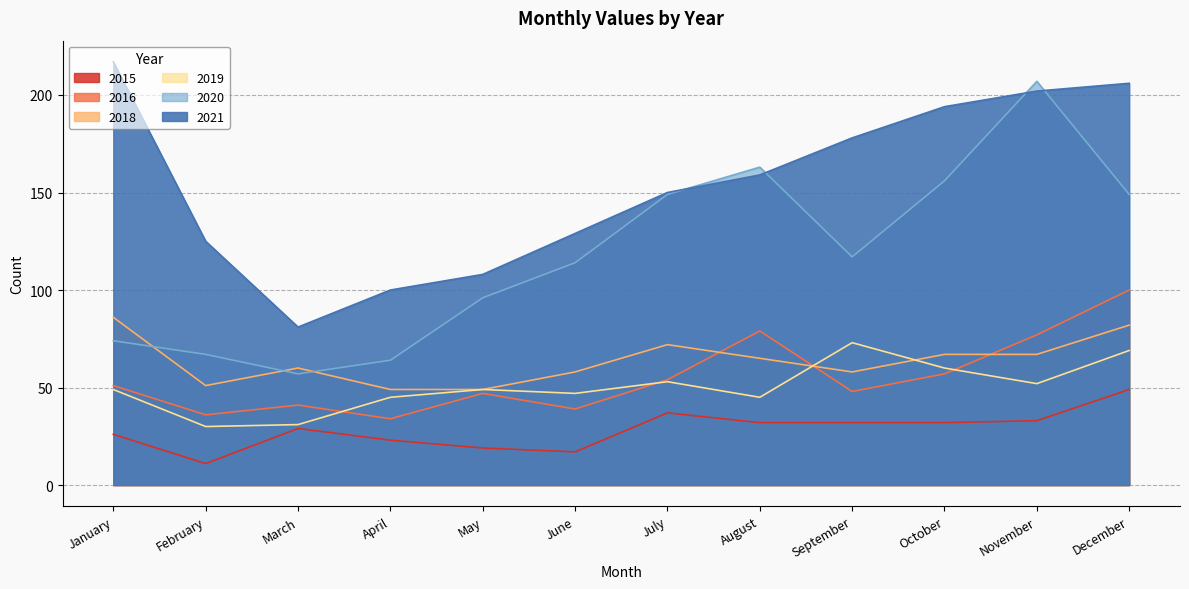

What is the sum of the 2018 values at October and August?

132